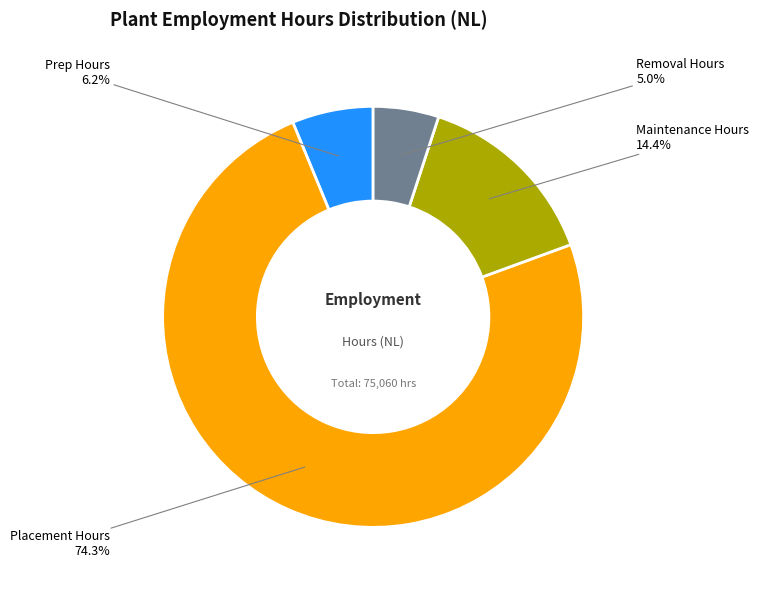

Do Maintenance Hours and Removal Hours together represent more than half of the pie?

No